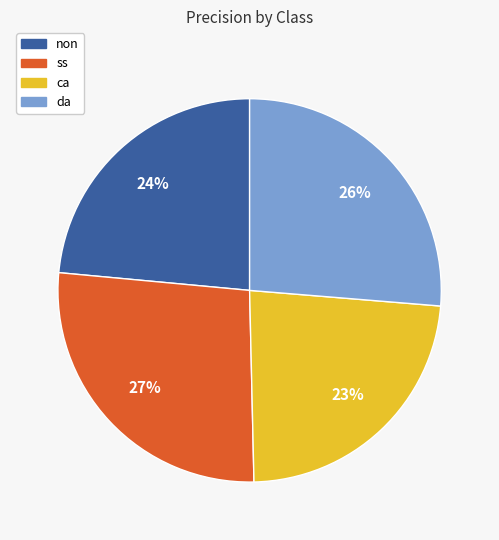

To the nearest percent, what percentage of the pie is ca?

23%